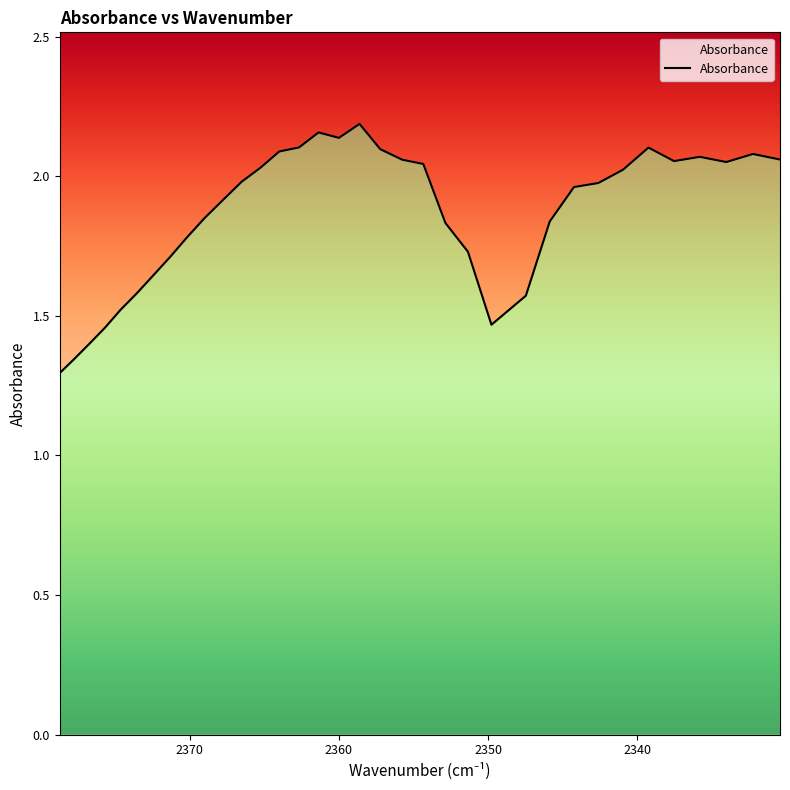

How many interior local peaks (higher than both neighbors) does the data have?

5